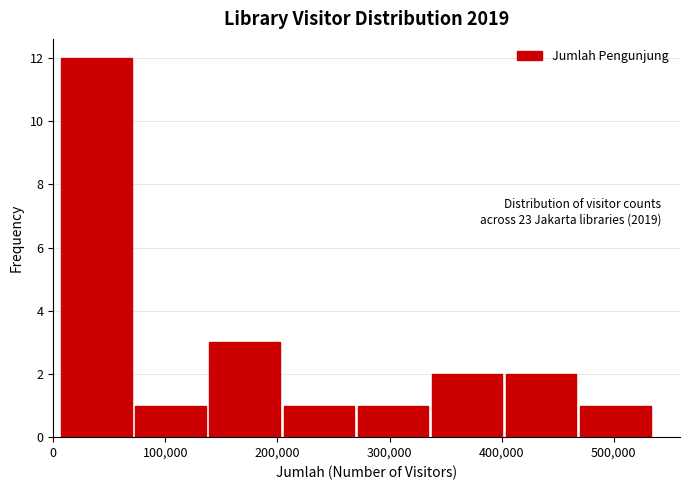

Which range on the x-axis has the tallest bar?

10000 to 70000